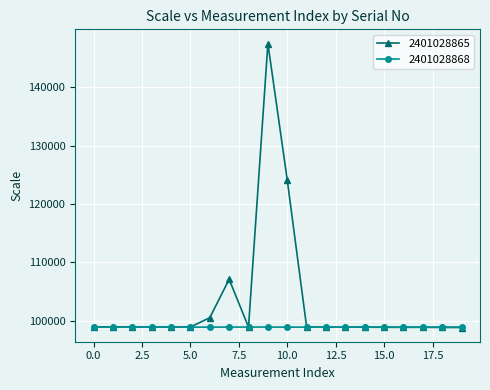

How many lines are shown in the chart?

2